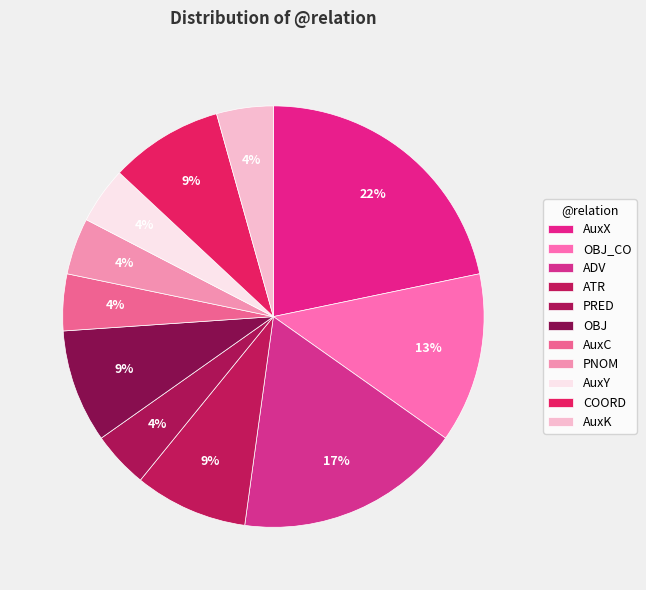

To the nearest percent, what is the average slice percentage?

9%